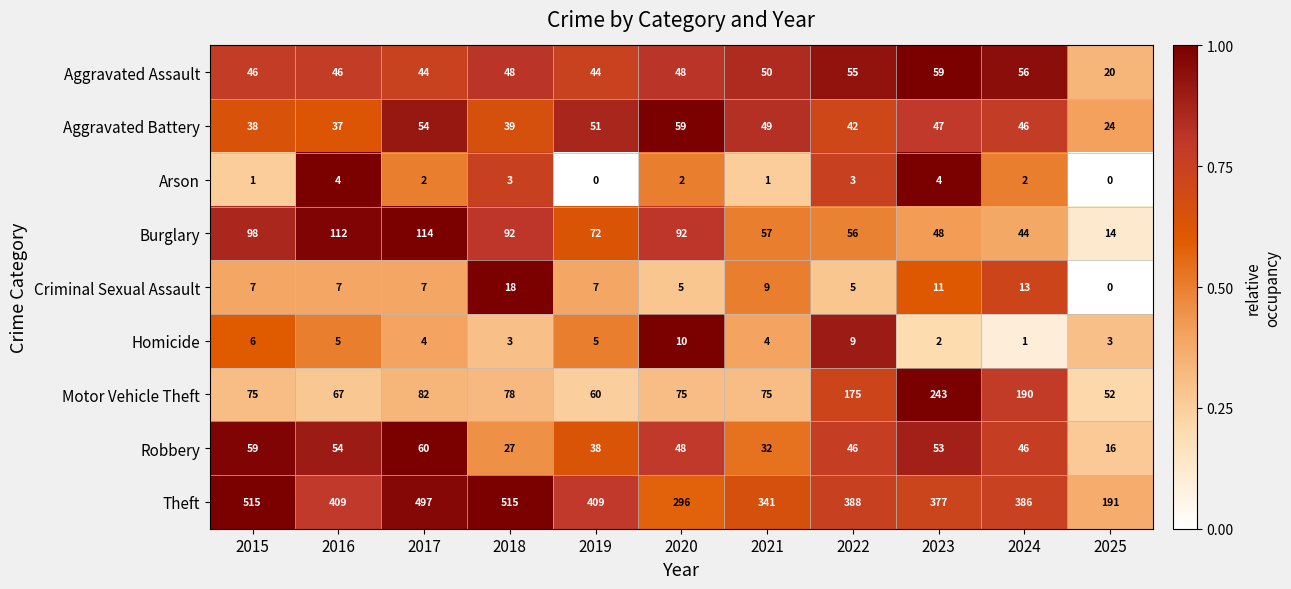

At 2022, list the series in order from smallest to largest.

Arson, Criminal Sexual Assault, Homicide, Aggravated Battery, Robbery, Aggravated Assault, Burglary, Motor Vehicle Theft, Theft